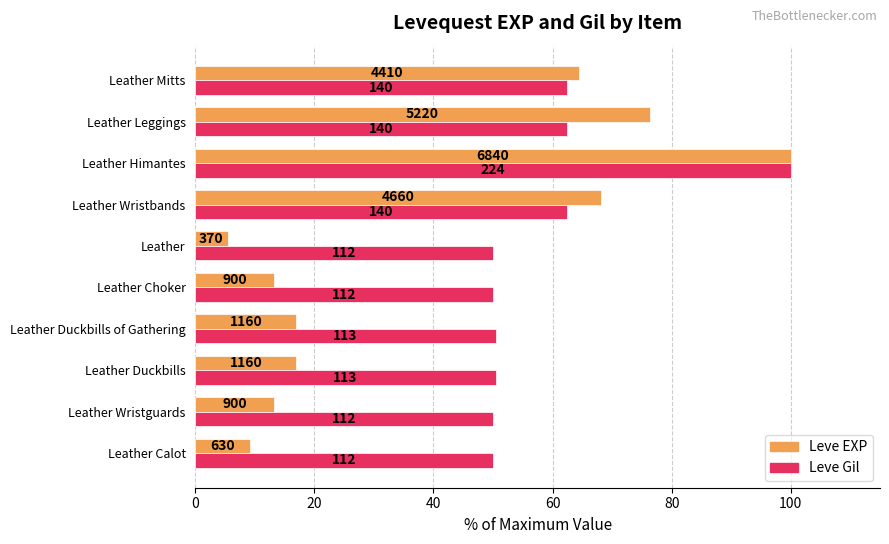

What are all the series names shown in the legend?

Leve EXP, Leve Gil